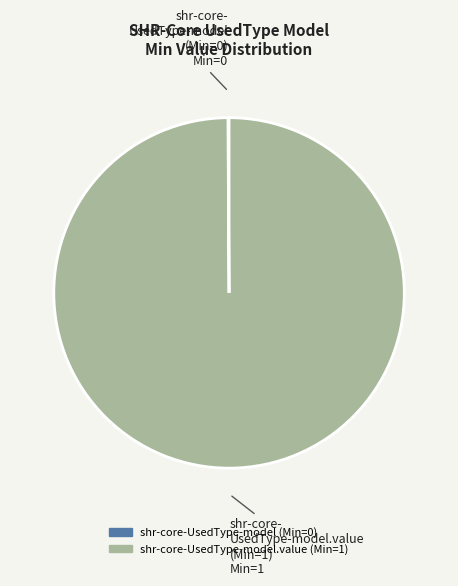

Is there a majority slice in this chart?

Yes